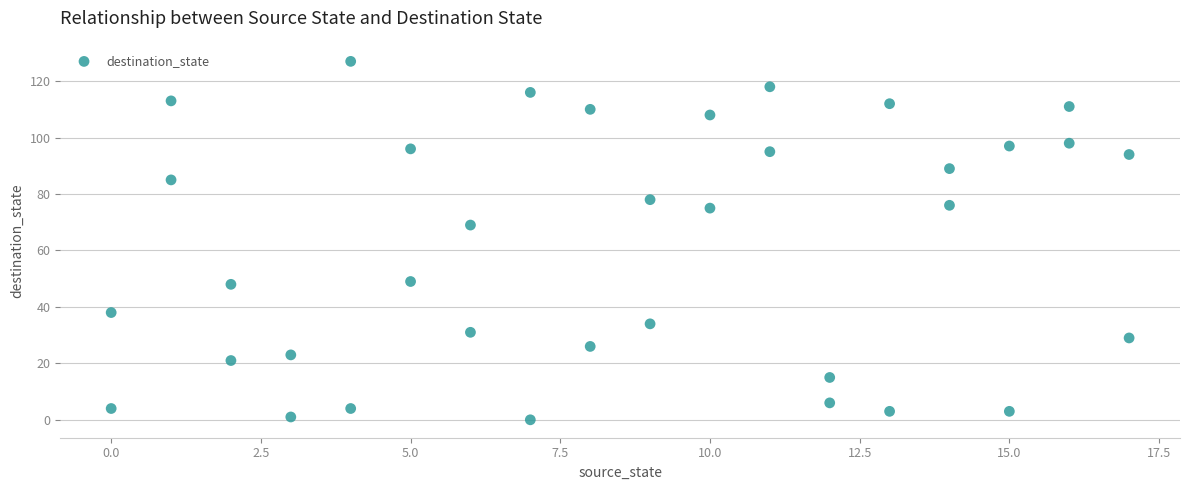

What Y value in the scatter plot is closest to 63?

69